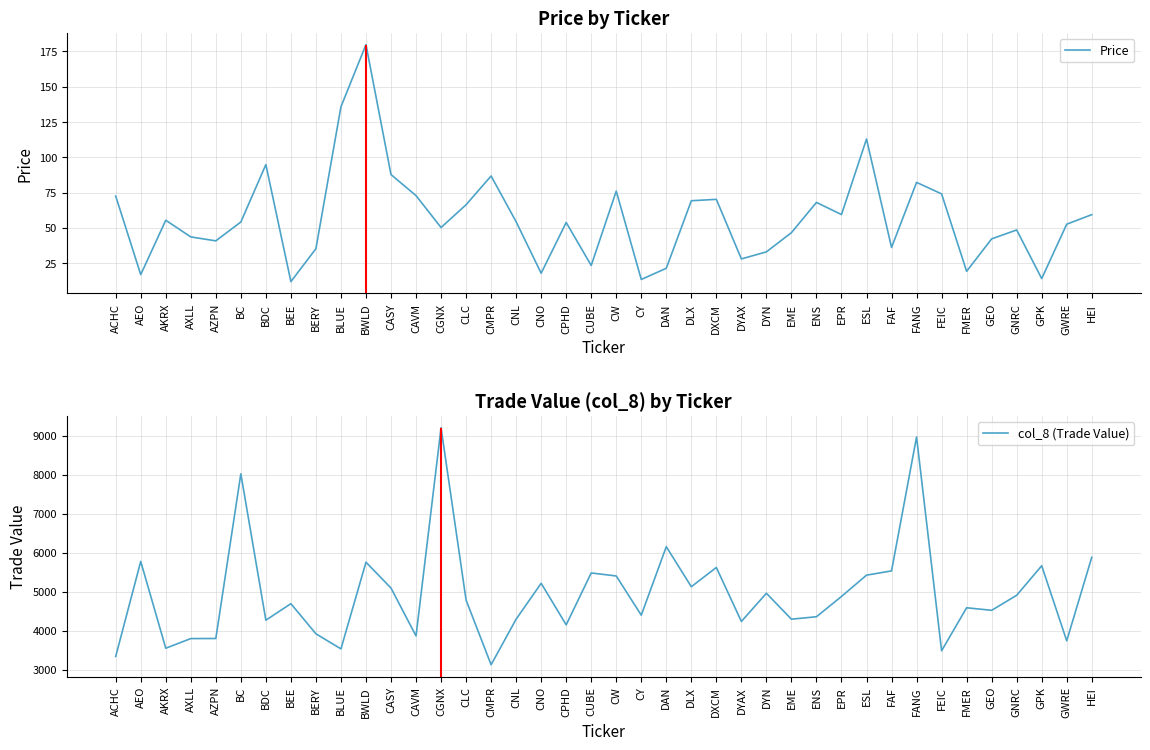

How many distinct data groups are displayed?

2